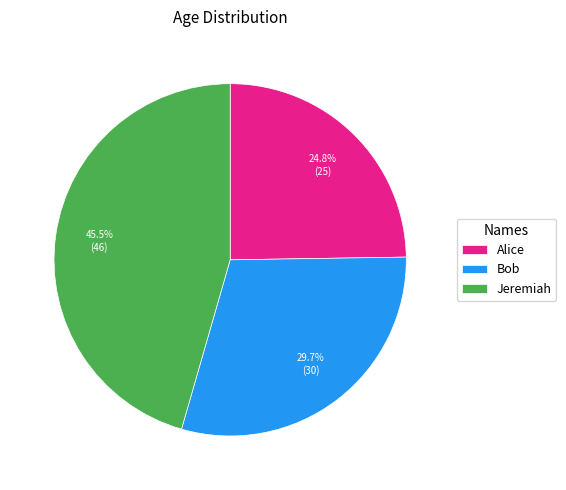

Rank the categories by value from lowest to highest.

Alice, Bob, Jeremiah